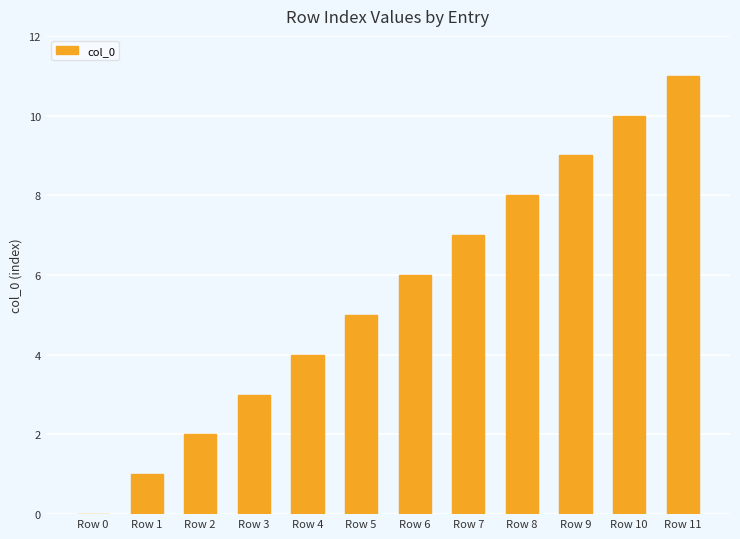

How many values are above zero?

11